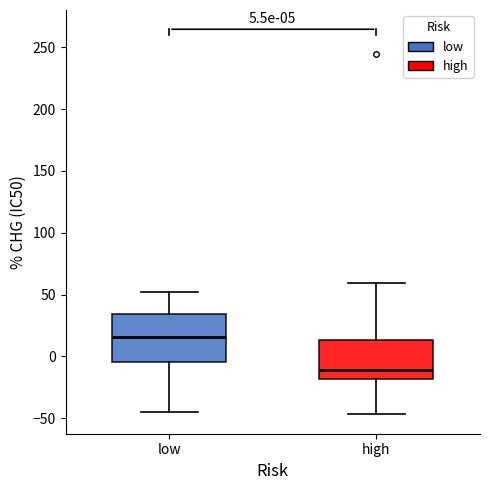

Which box's median line is the lowest?

high